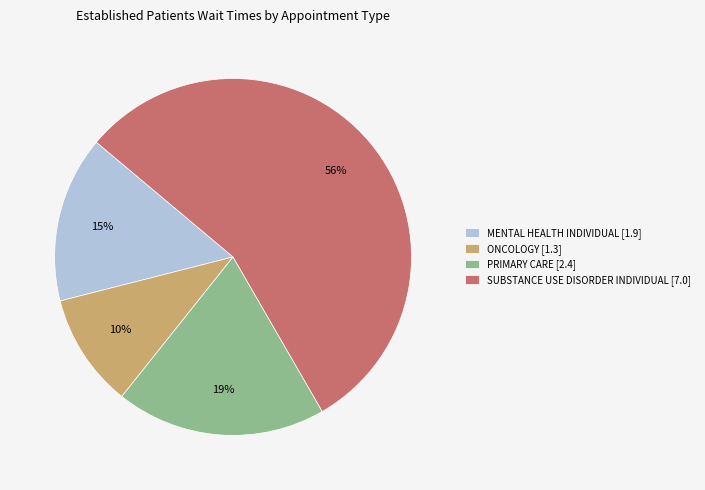

Combined, do SUBSTANCE USE DISORDER INDIVIDUAL [7.0] and ONCOLOGY [1.3] account for over 50%?

Yes